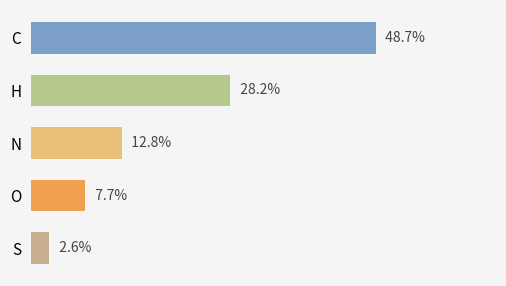

At which label does the data first exceed 3?

C